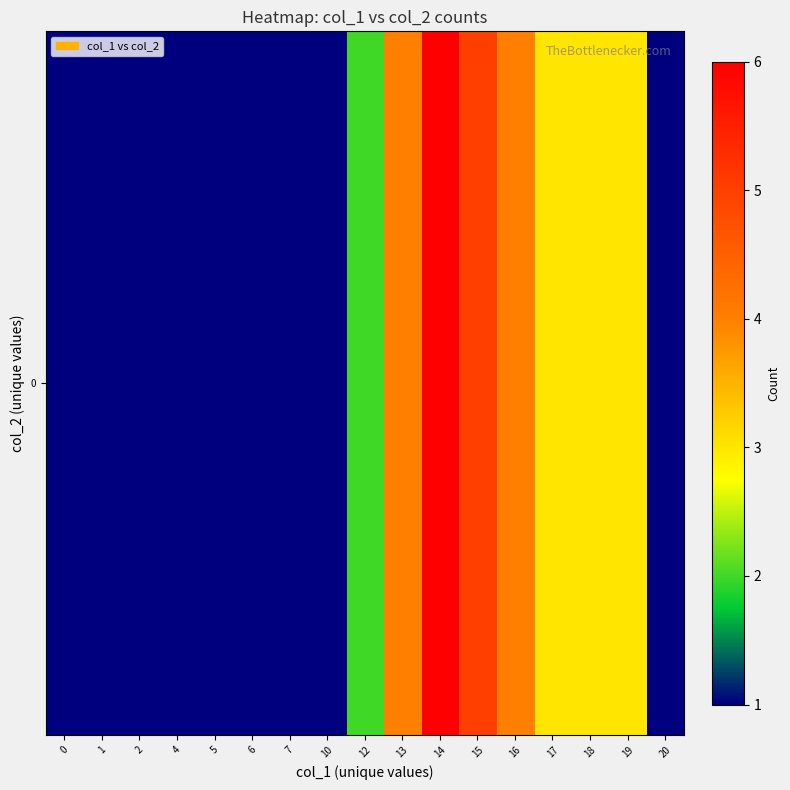

What is the difference between the values at 14 and 15?

1